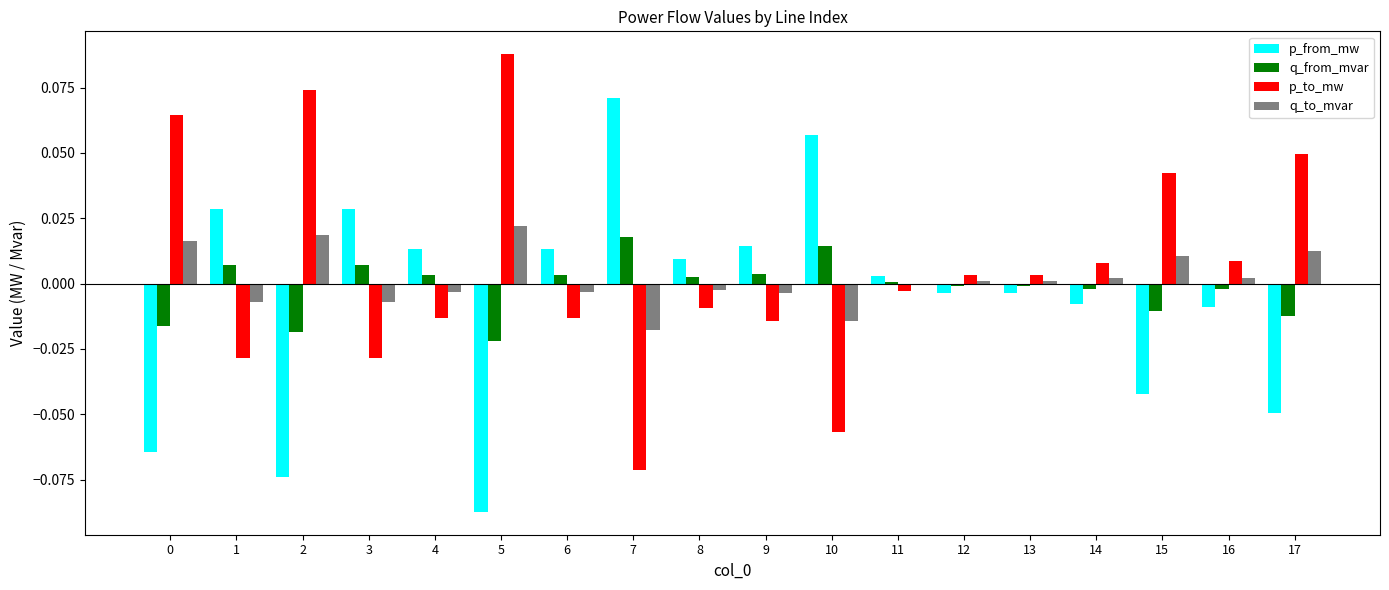

How many series are shown in this chart?

4